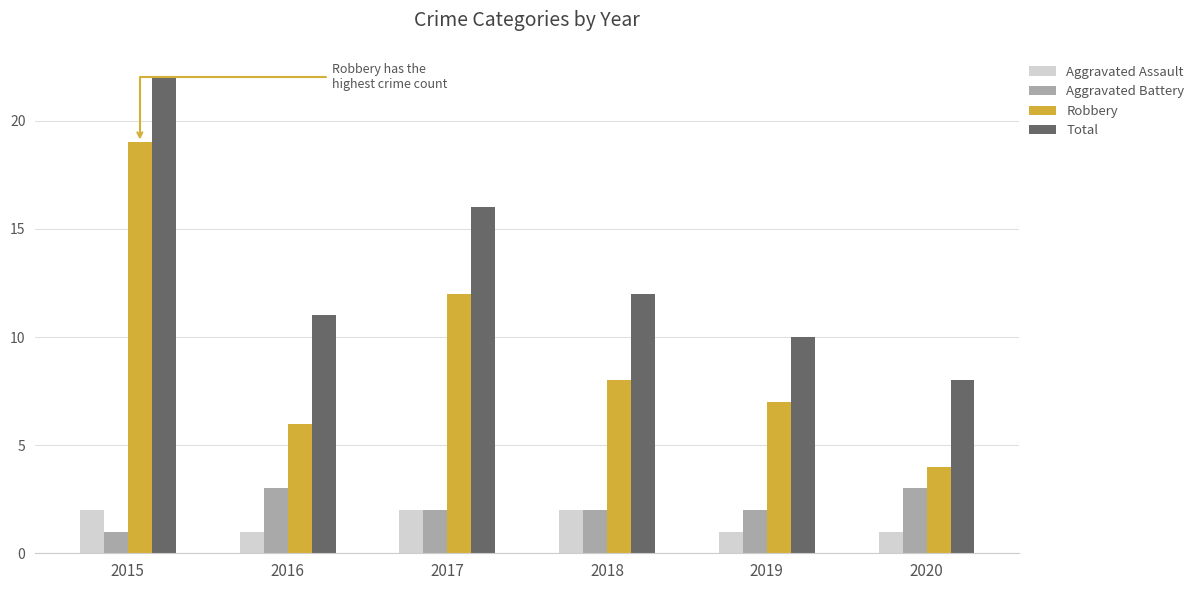

How many data points in Robbery are less than 8?

3